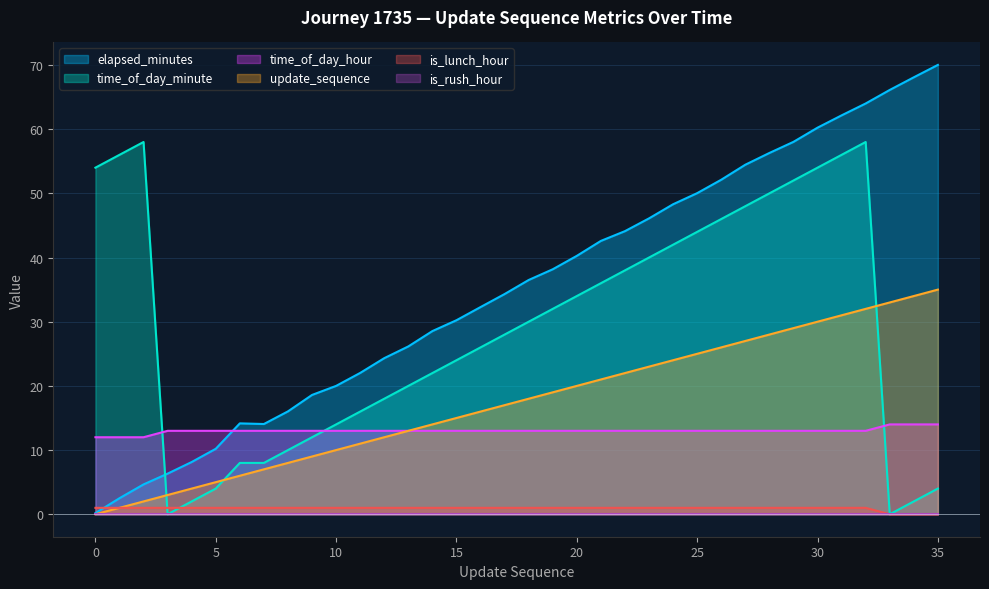

What is the lowest value of the elapsed_minutes series?

0.2